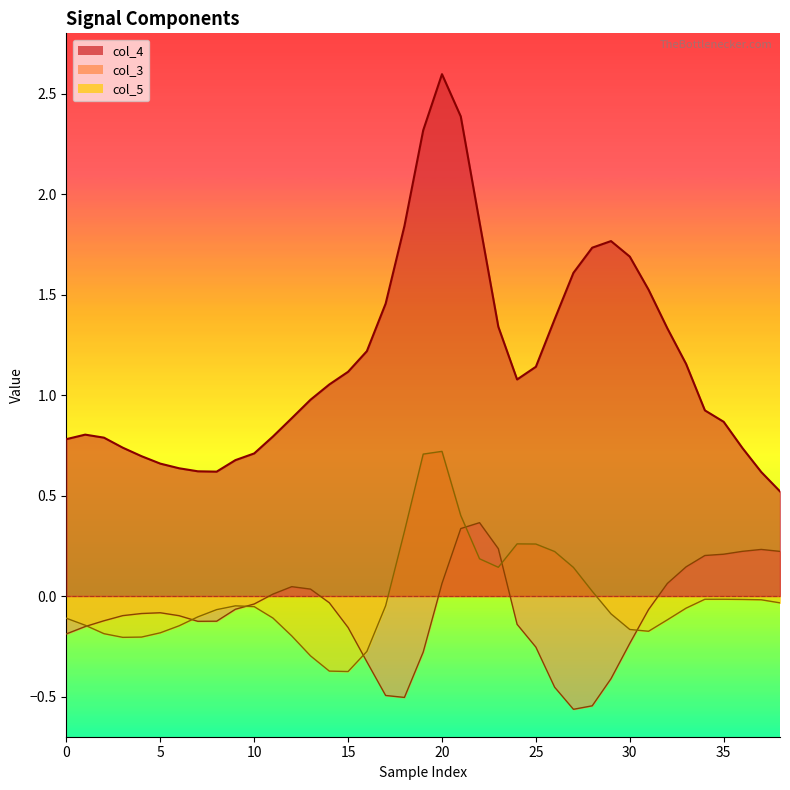

What is the sum of all col_3 values?

-3.3